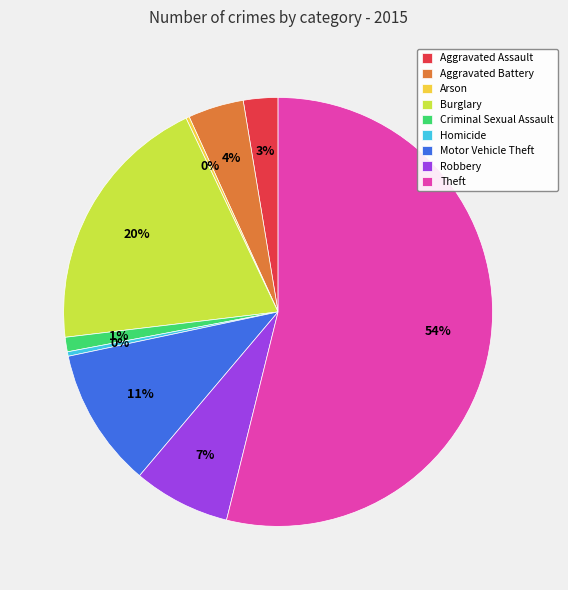

Is there any slice that represents more than half of the pie?

Yes